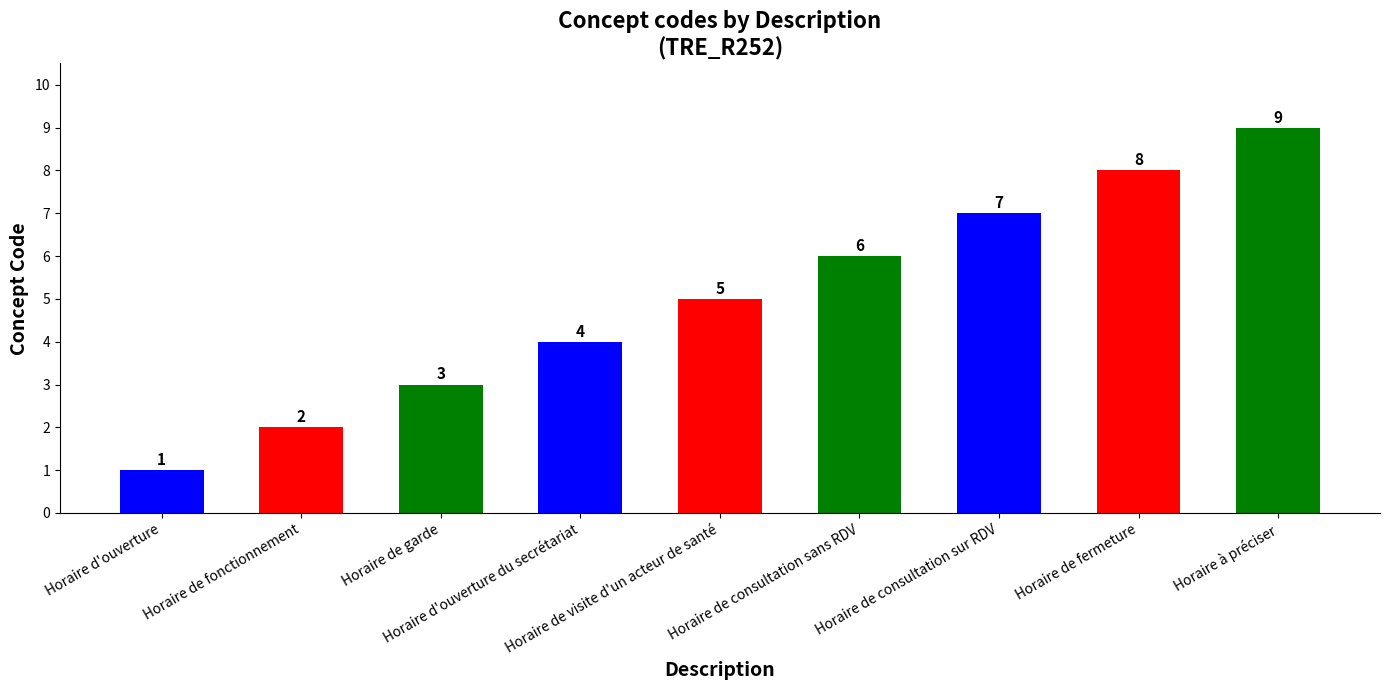

What is the maximum value shown in the chart?

9